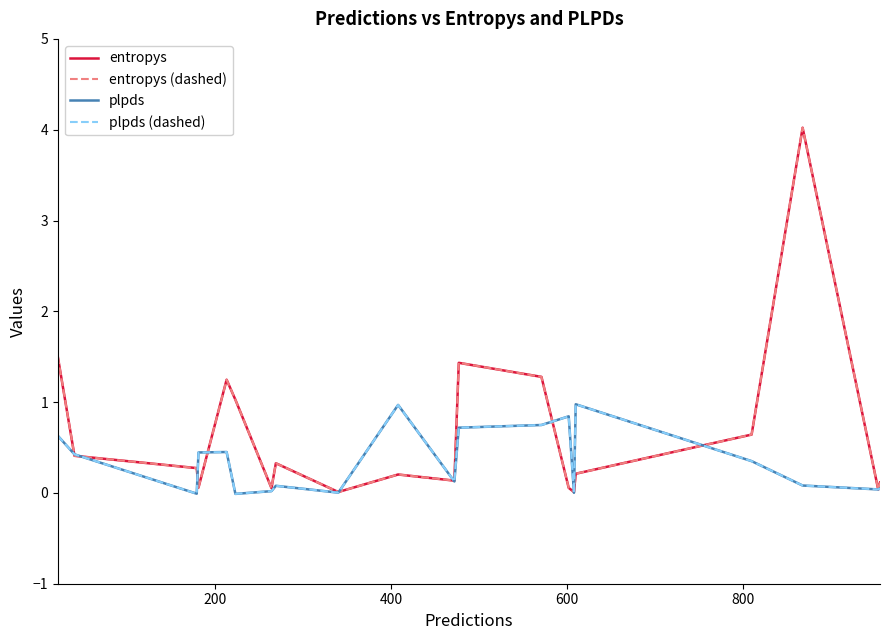

Does the chart display data point markers on the line(s)?

No